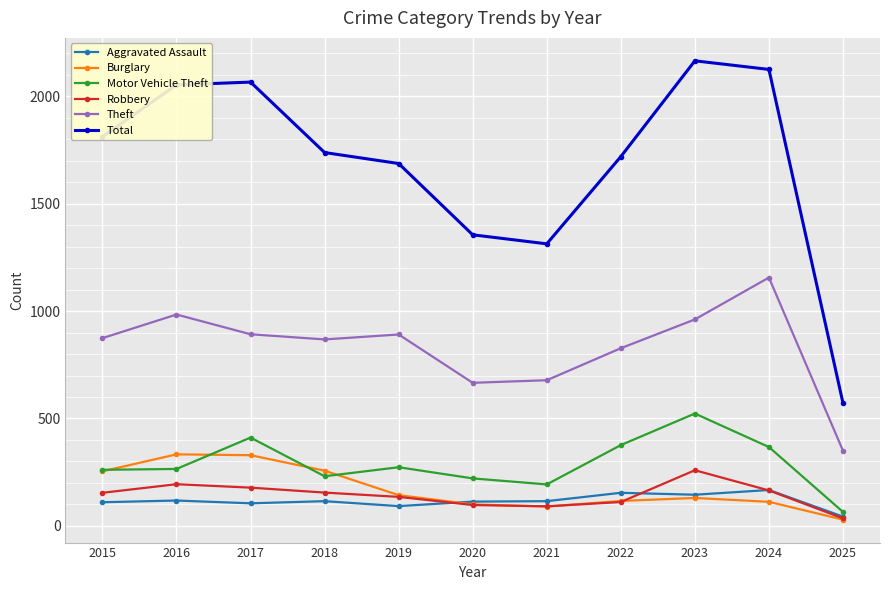

How many data points in Robbery are less than 154?

5